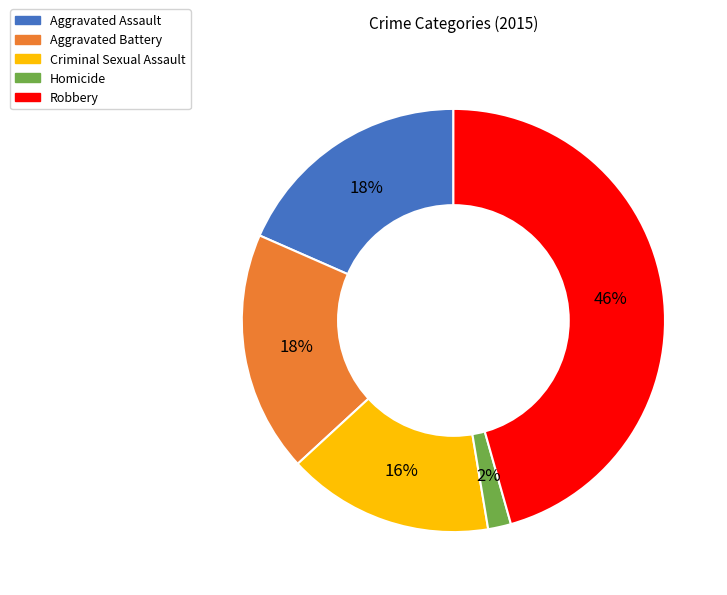

What is the largest slice in the pie chart?

Robbery